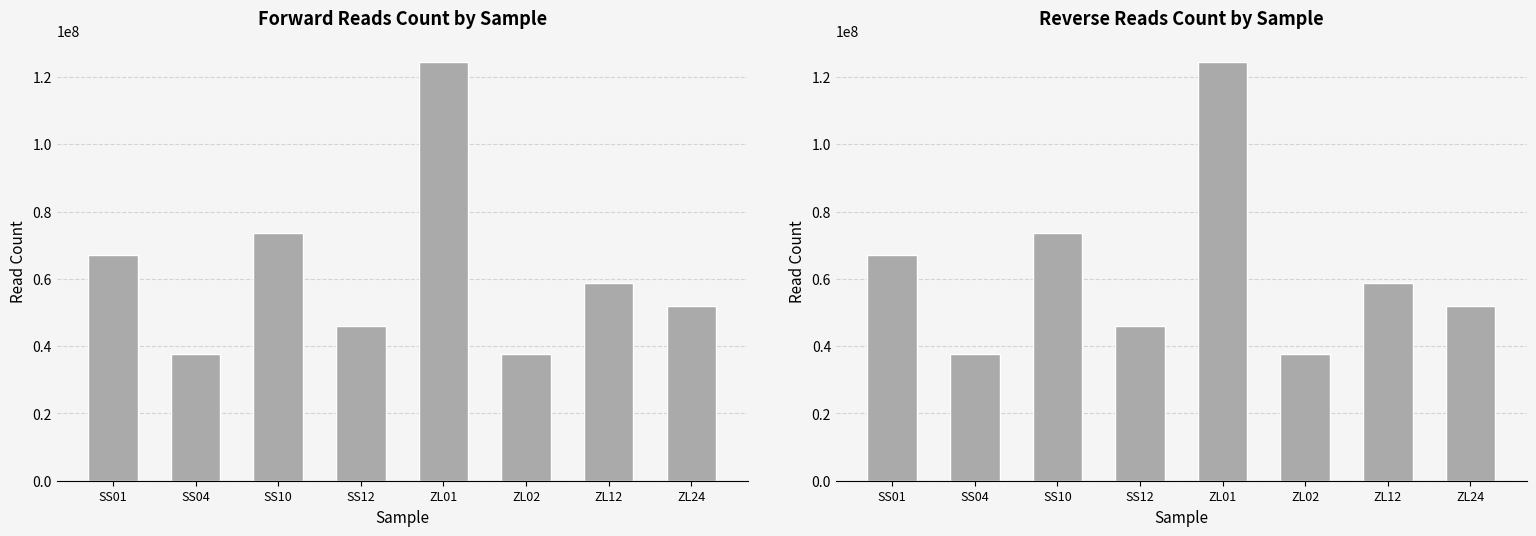

What are all the series names shown in the legend?

Forward reads count, Reverse reads count